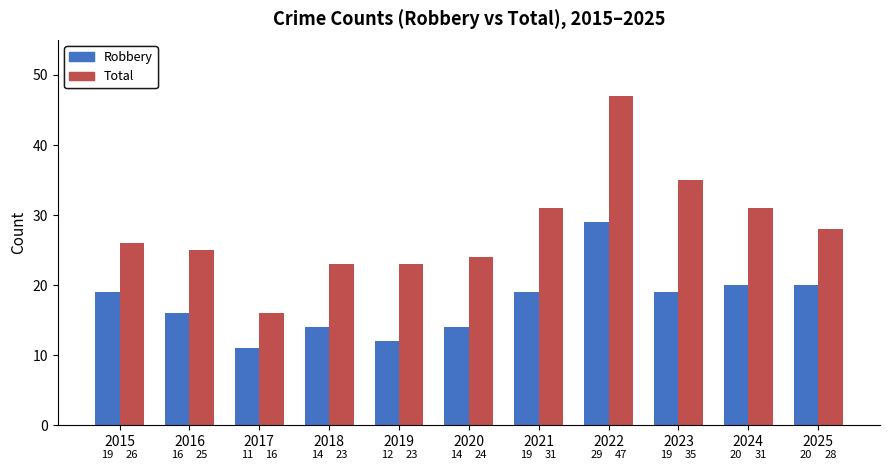

What is the maximum value shown in the chart?

47